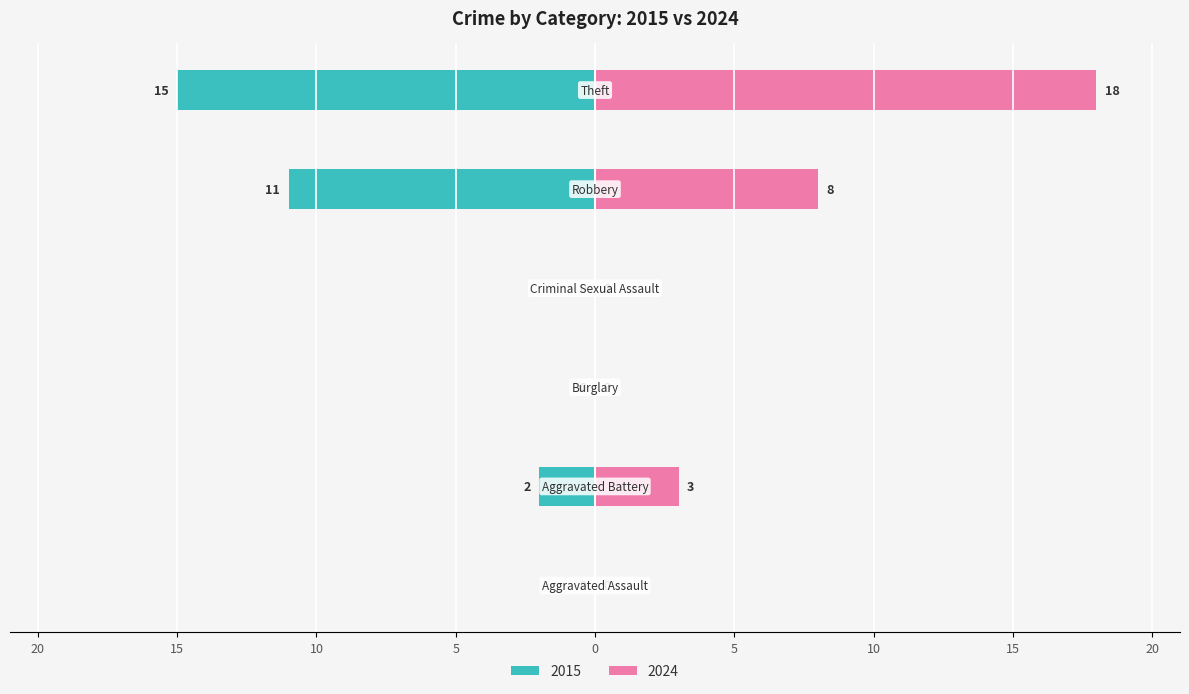

At how many categories does at least one series exceed -2?

6